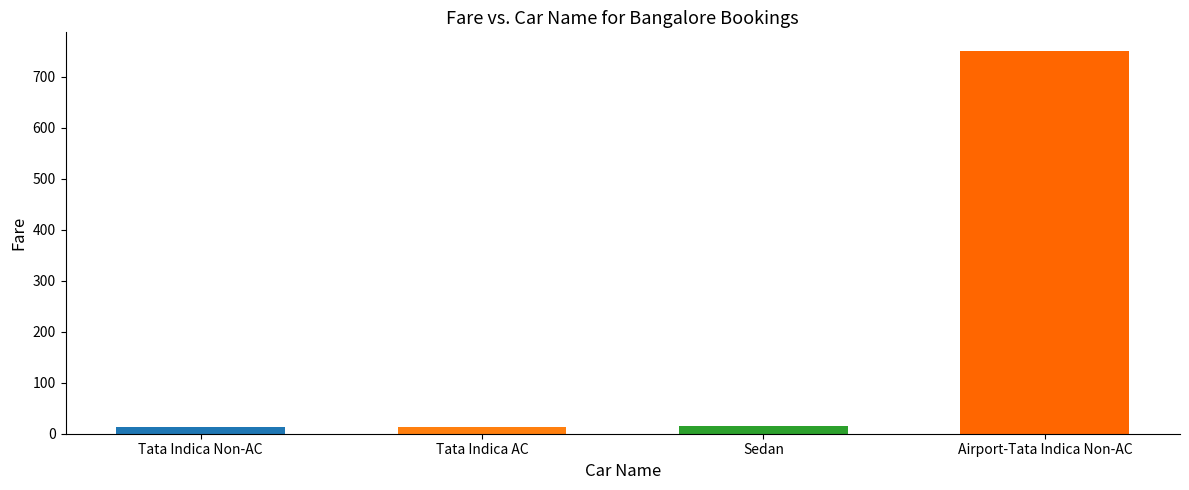

At which category does the chart reach its peak across all series?

Airport-Tata Indica Non-AC